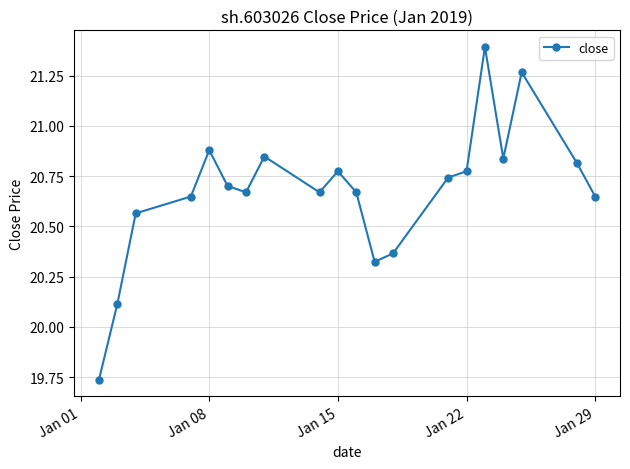

How many interior local valleys (lower than both neighbors) does the data have?

4